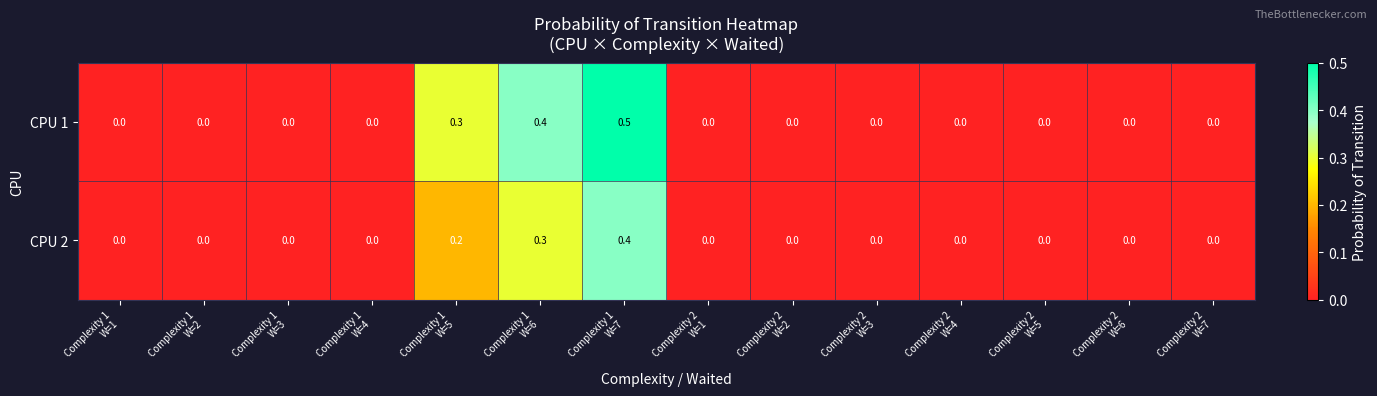

Which series has the largest total across all categories?

CPU 1